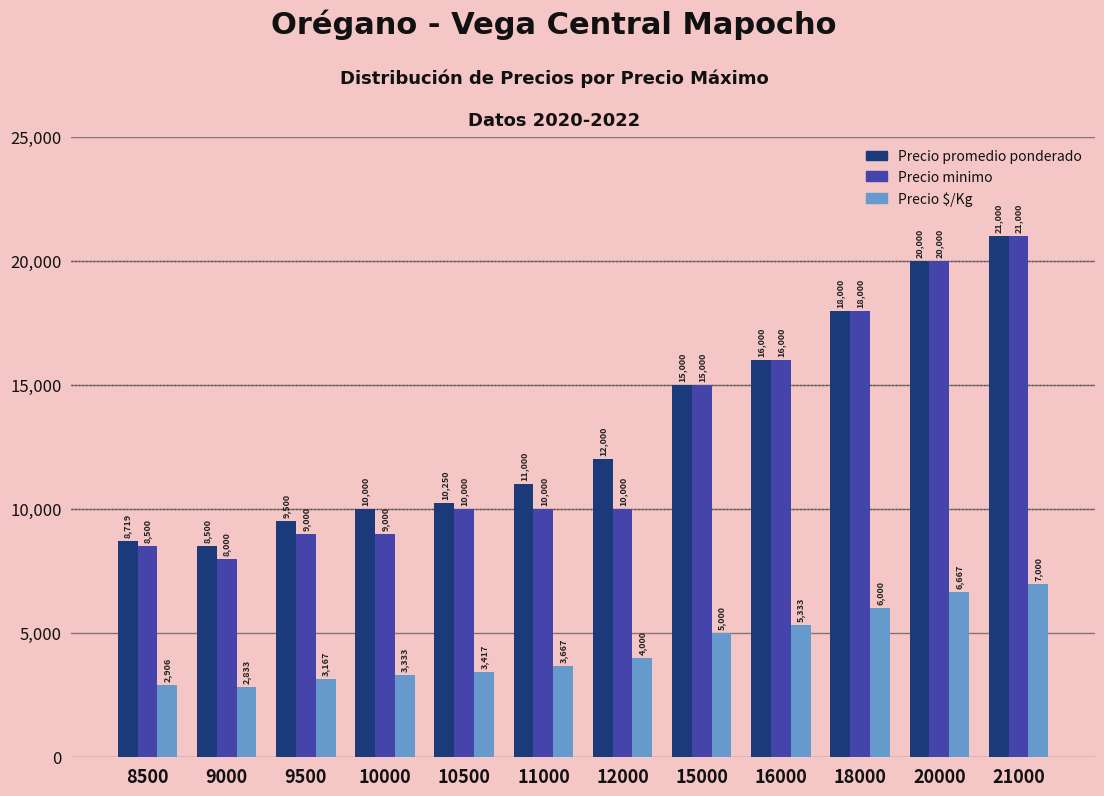

What are all the series names shown in the legend?

Precio promedio ponderado, Precio minimo, Precio $/Kg